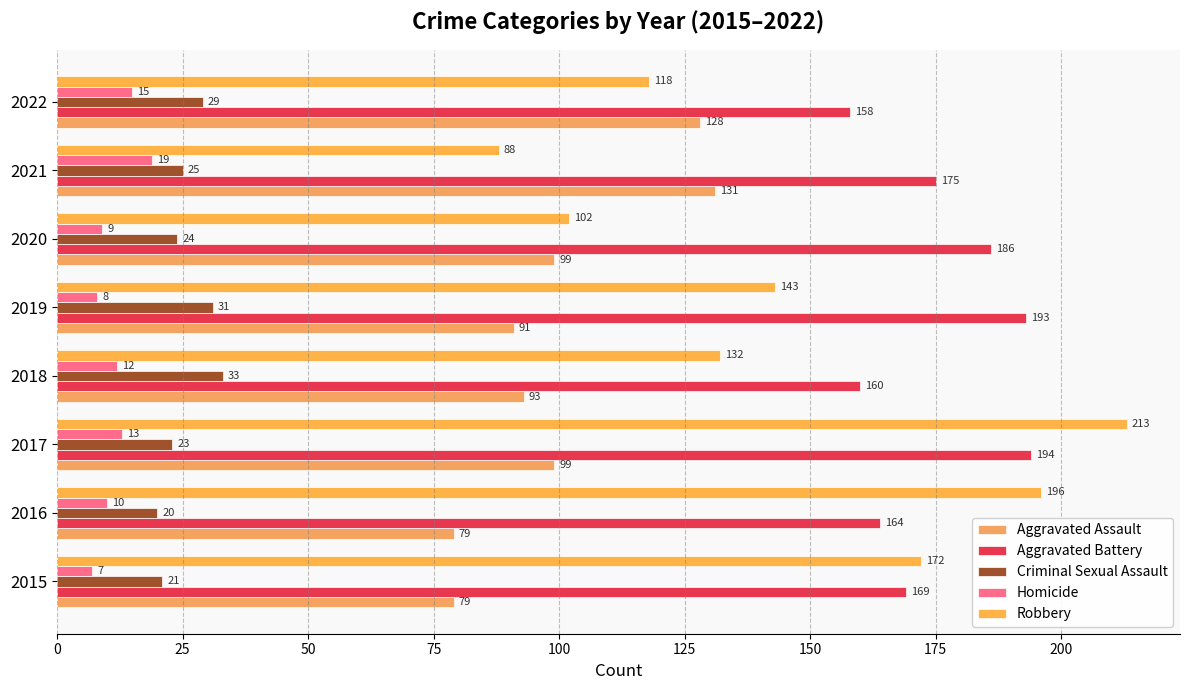

At which label is Homicide closest to 13?

2017